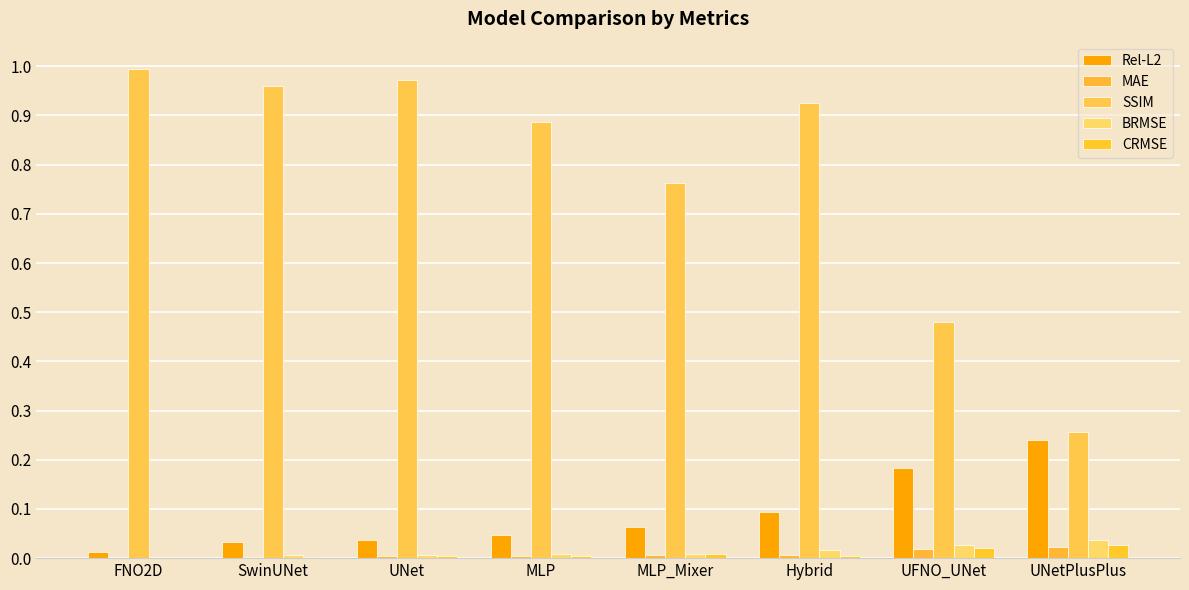

How many categories are shown in the chart?

8